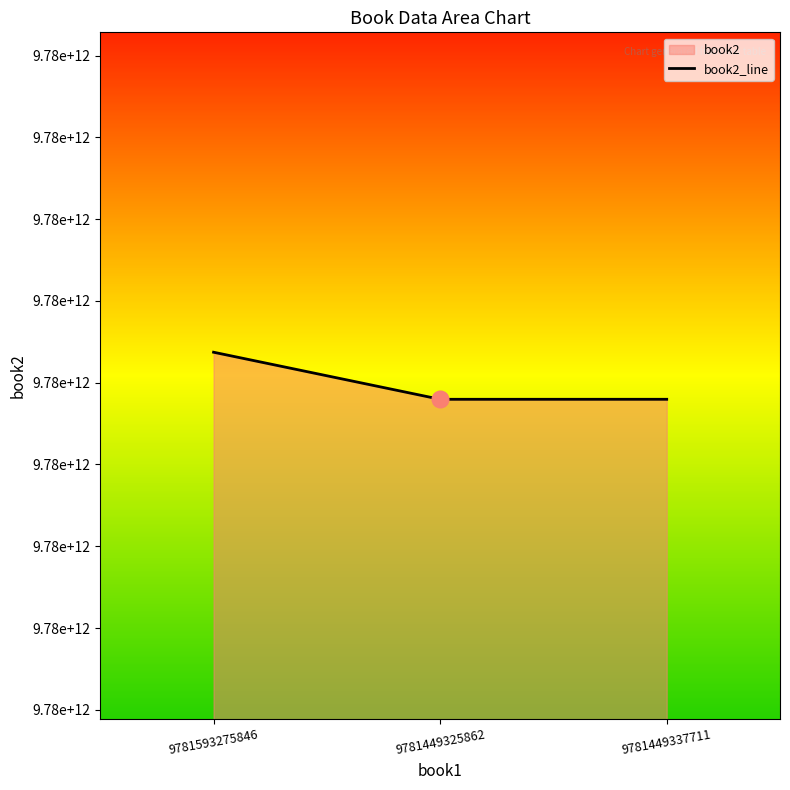

What is the value of the 1st point from the left?

9781593277574